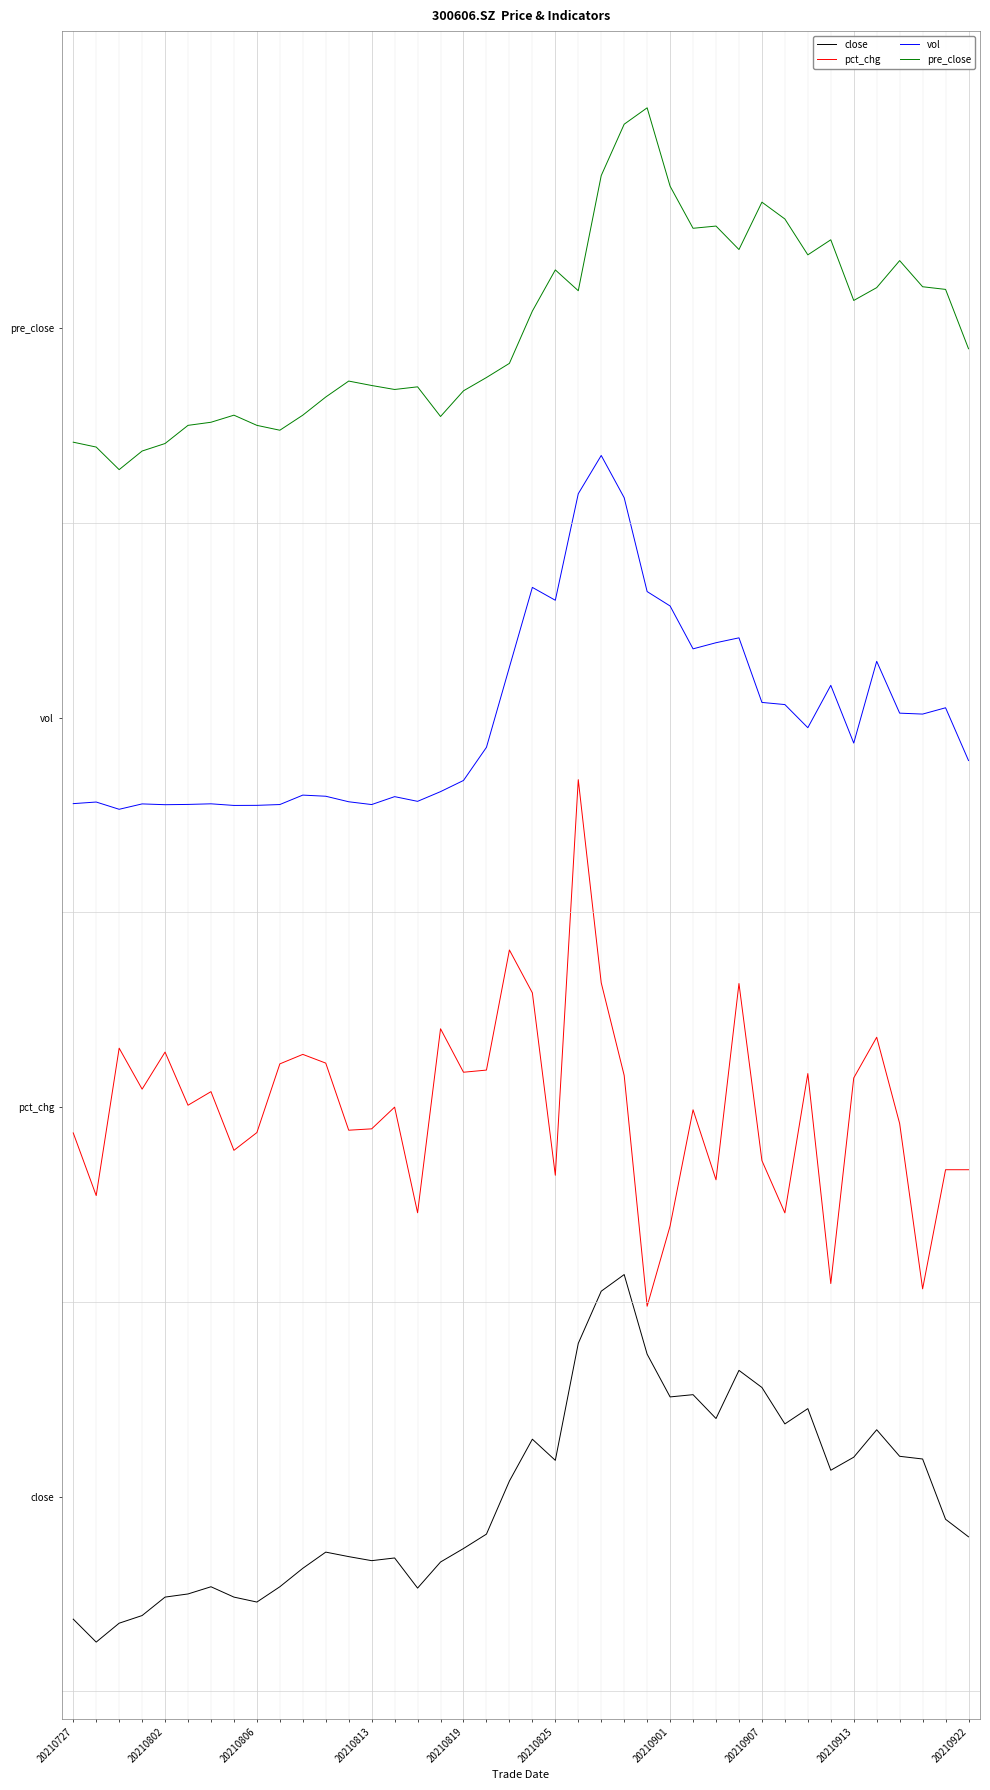

What are all the series names shown in the legend?

close, pct_chg, vol, pre_close